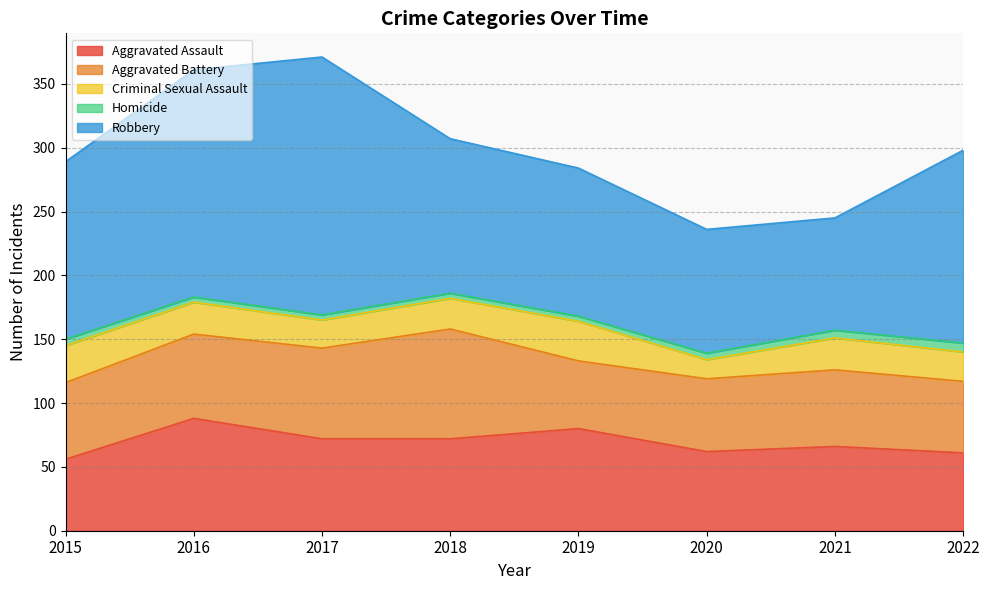

At which label is Criminal Sexual Assault closest to 23?

2022